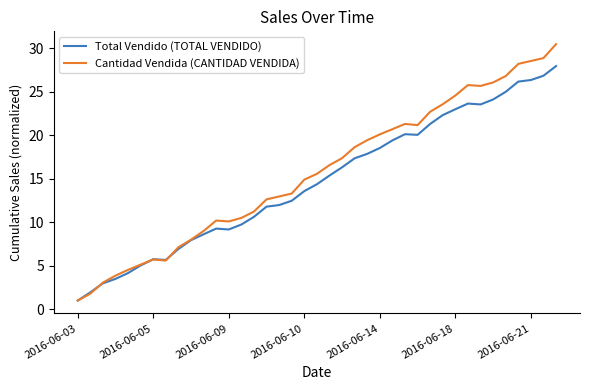

Which series has the largest range (max minus min)?

Cantidad Vendida (CANTIDAD VENDIDA)